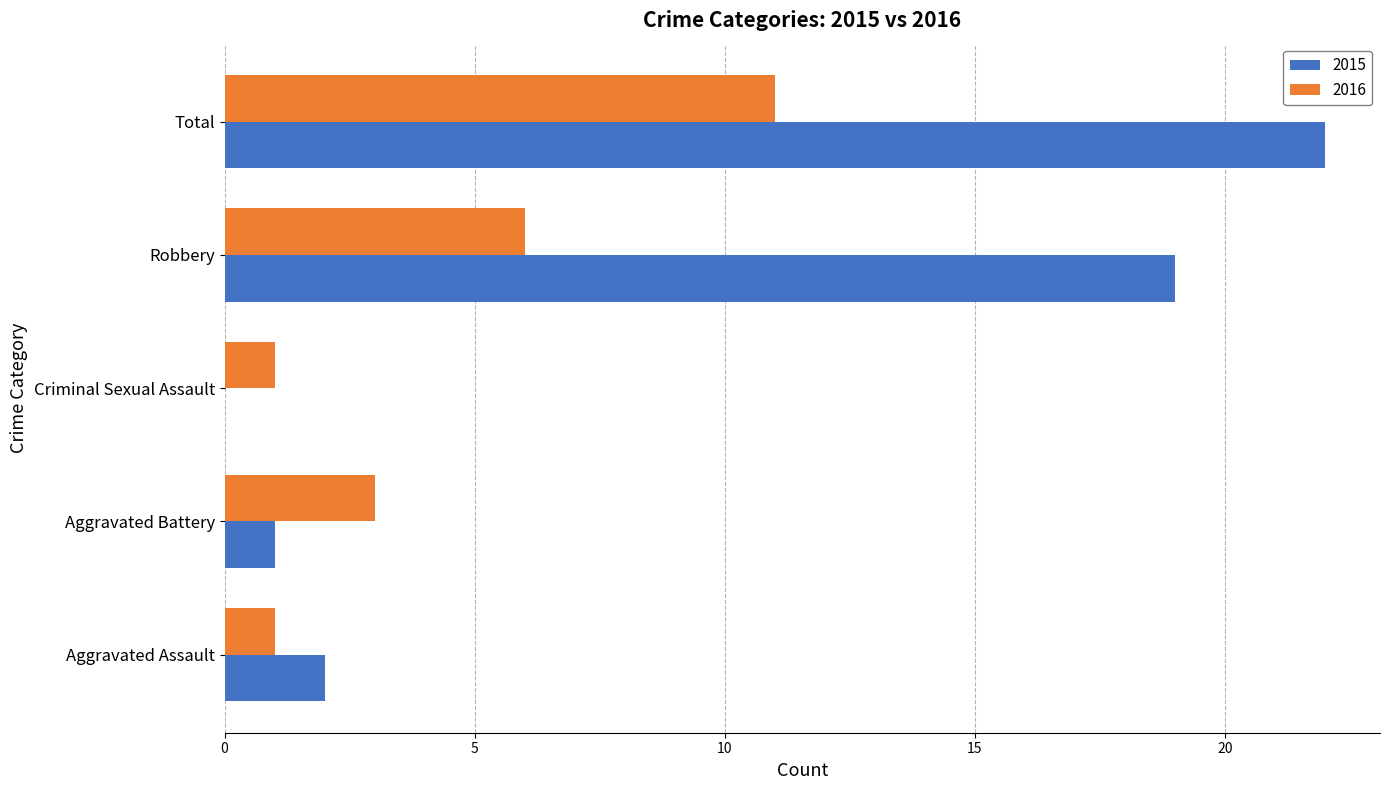

At which category does the chart reach its peak across all series?

Total